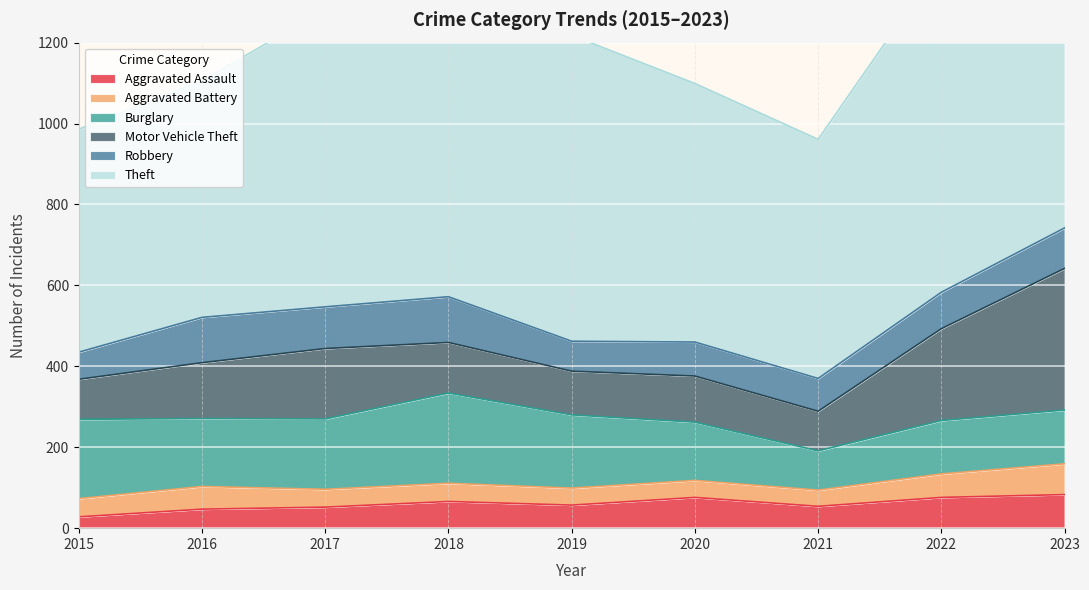

True or false: Theft and Burglary intersect in this chart.

False